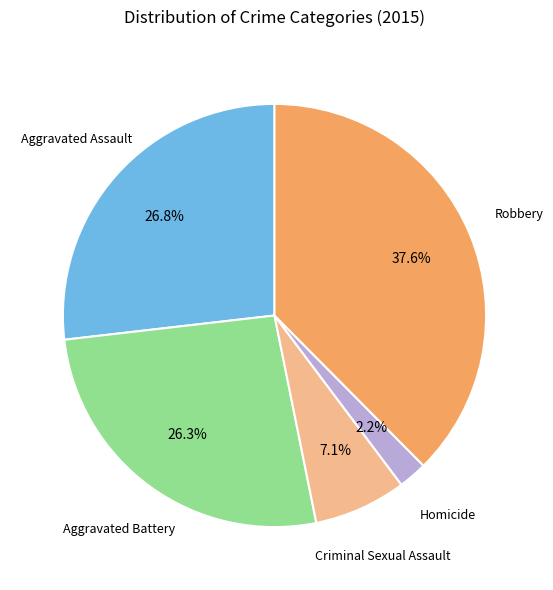

Is there any slice that represents more than half of the pie?

No